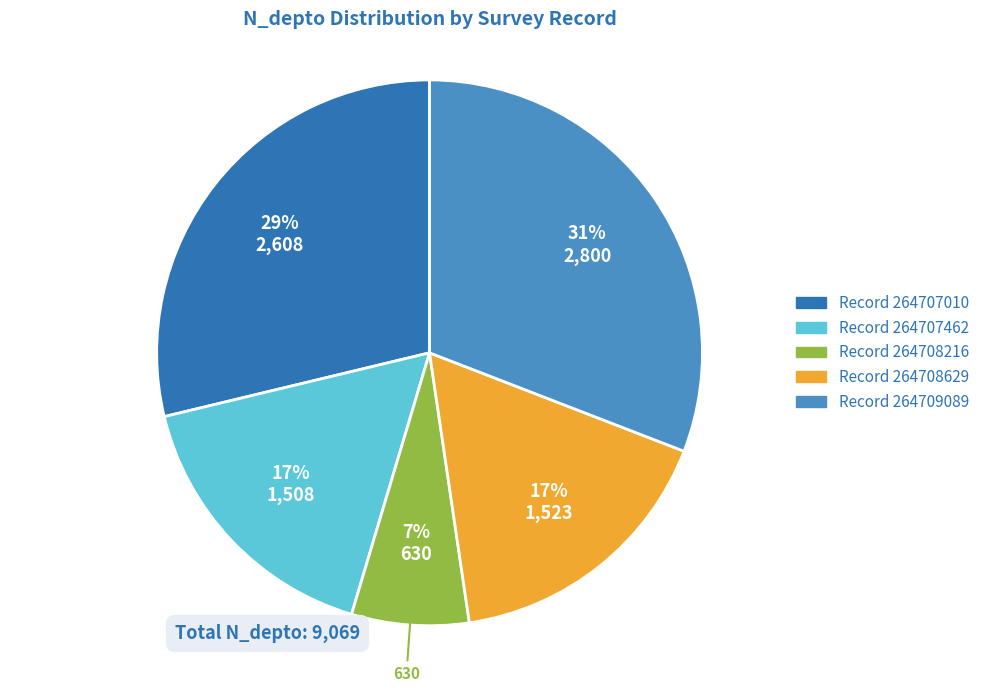

Does any single category account for the majority?

No